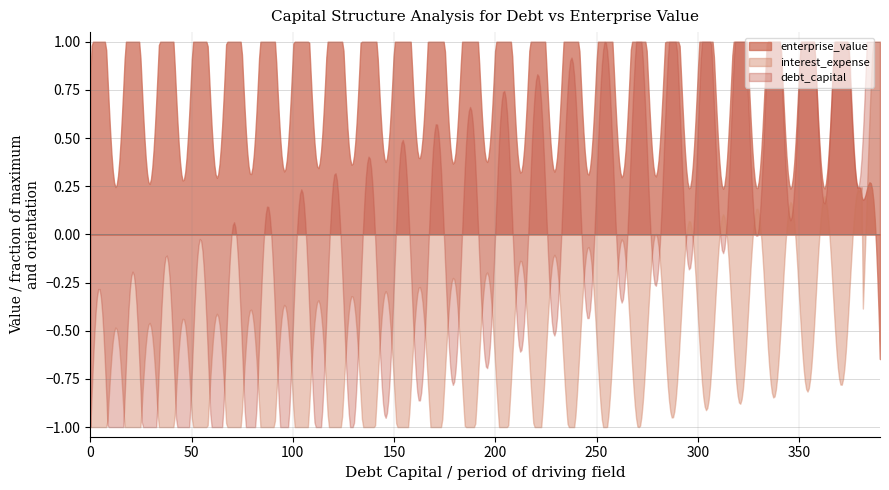

Between 0.06 and 0.09, which series saw the biggest shift?

enterprise_value